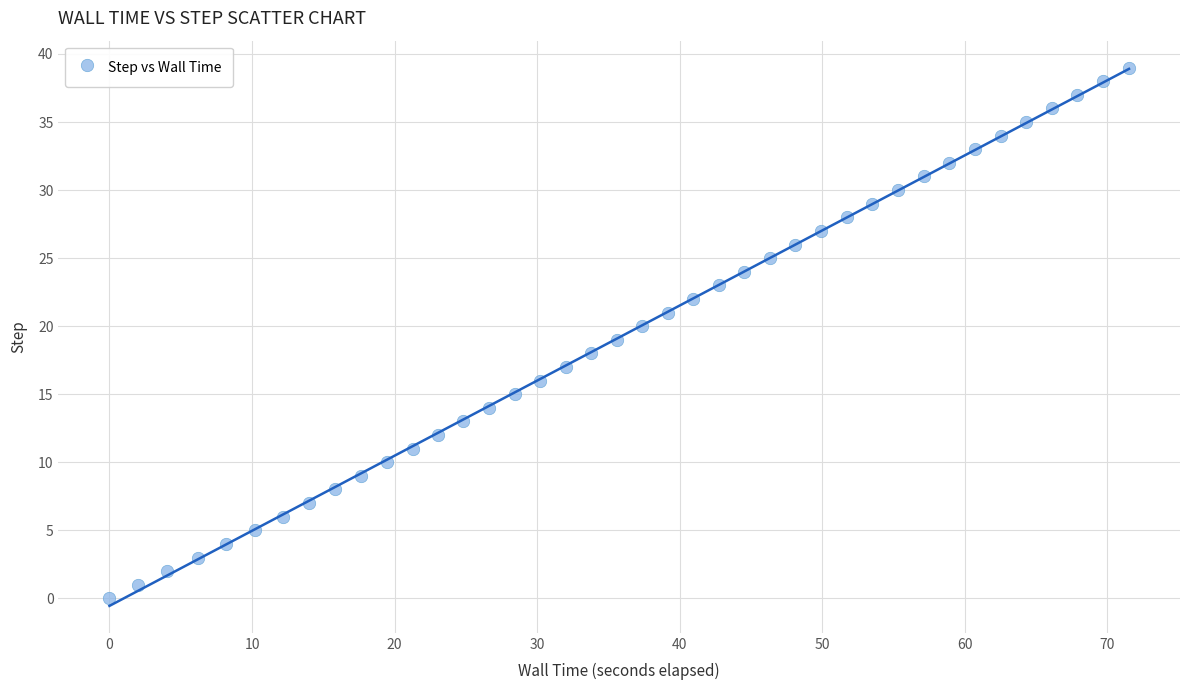

What is the range of Y values (max minus min)?

39